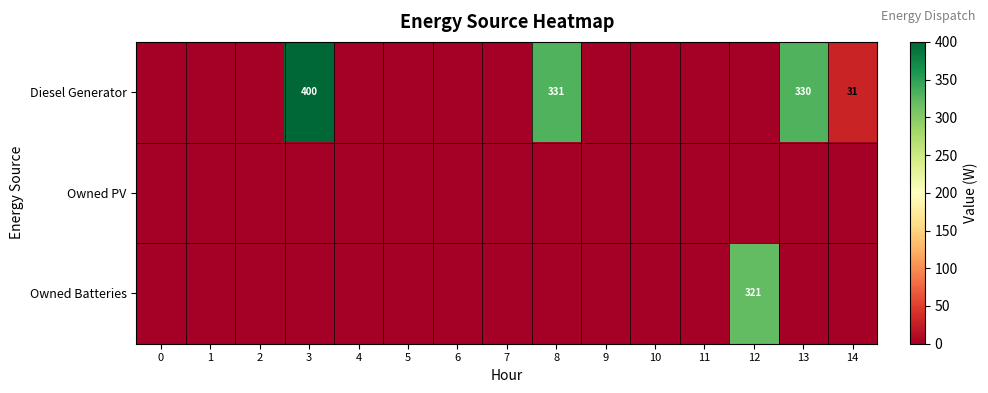

True or false: Diesel Generator has a value of 572 at 3.

False